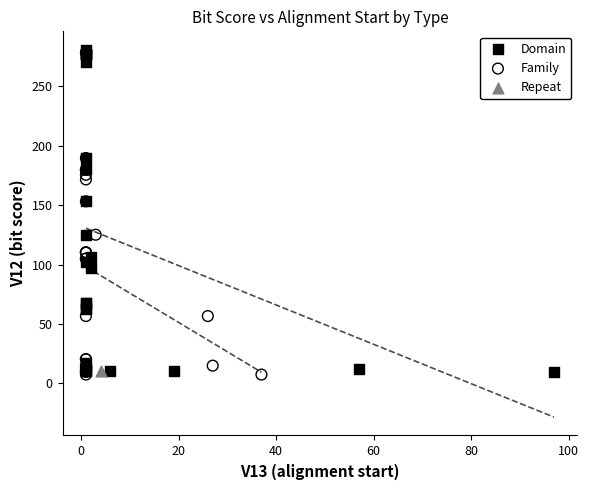

Which series contains the highest Y value?

Domain